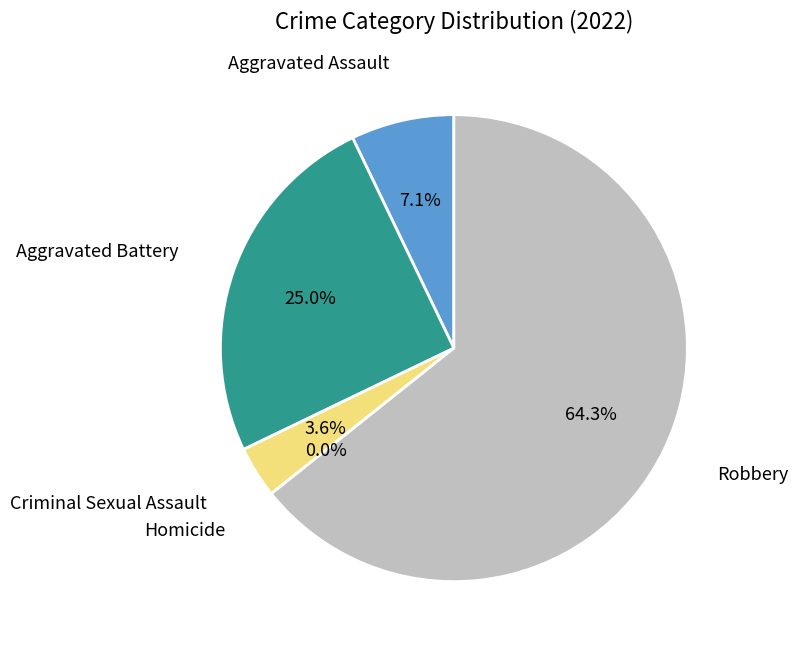

Count the number of slices in the pie.

5